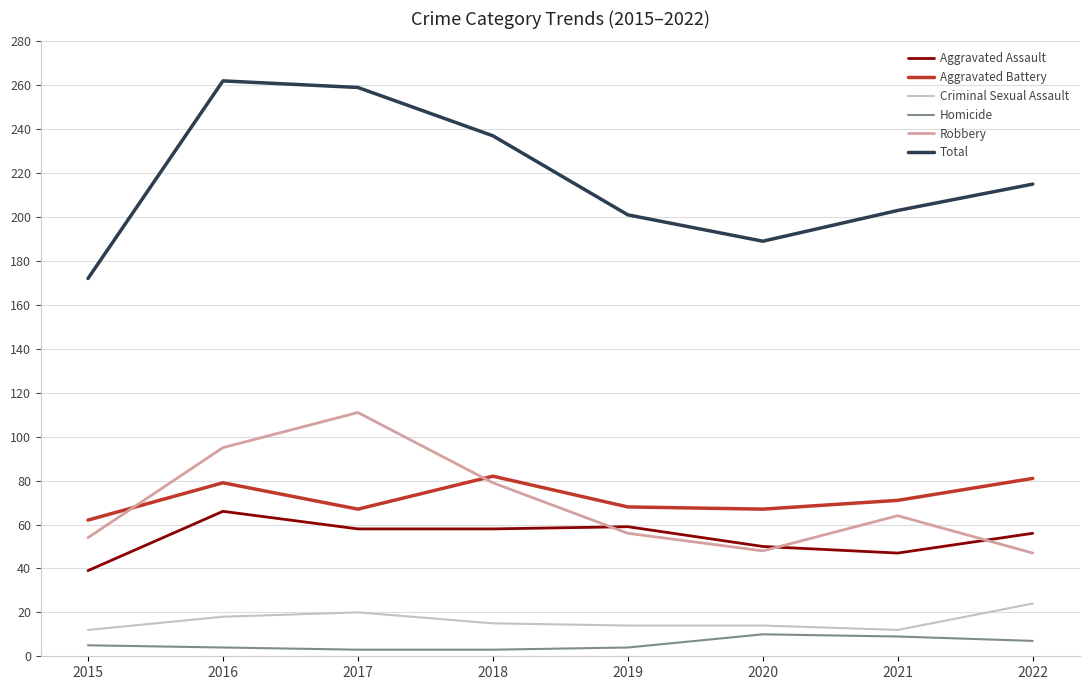

Is the value of Homicide at 2015 greater than the value of Robbery at 2020?

No